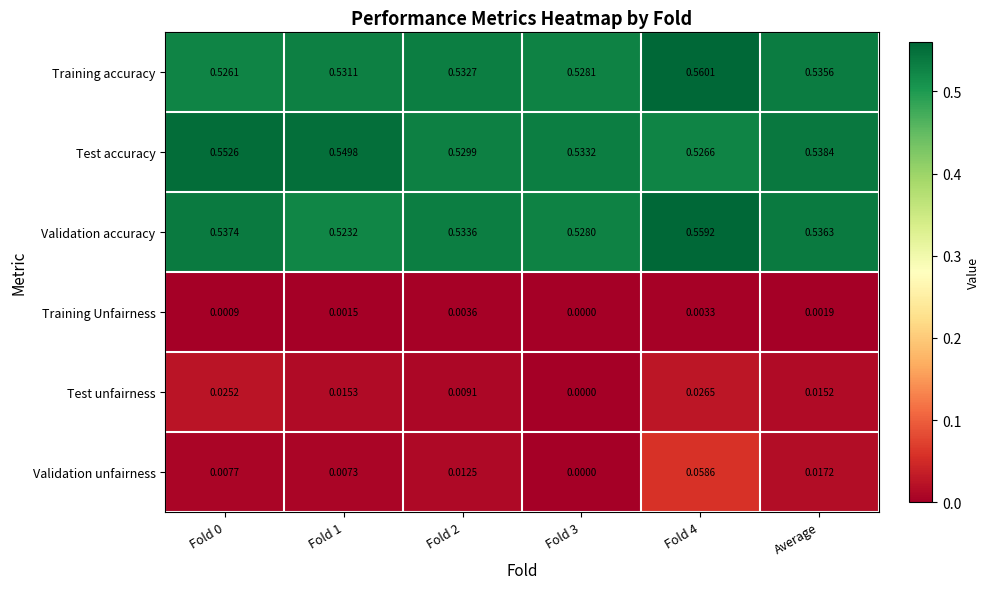

What is the total value across all series at Fold 2?

1.6